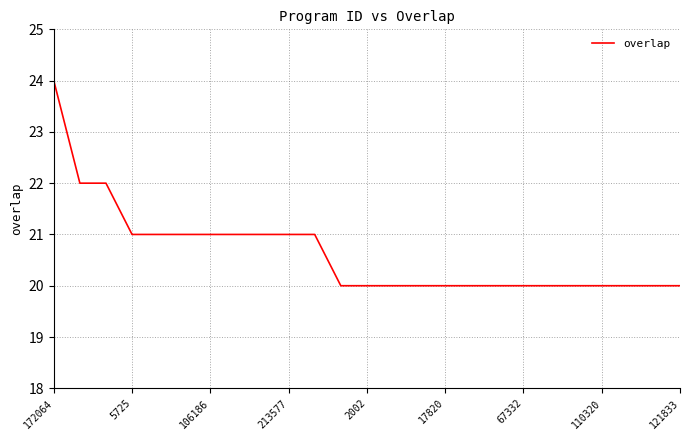

What is the smallest value displayed?

20